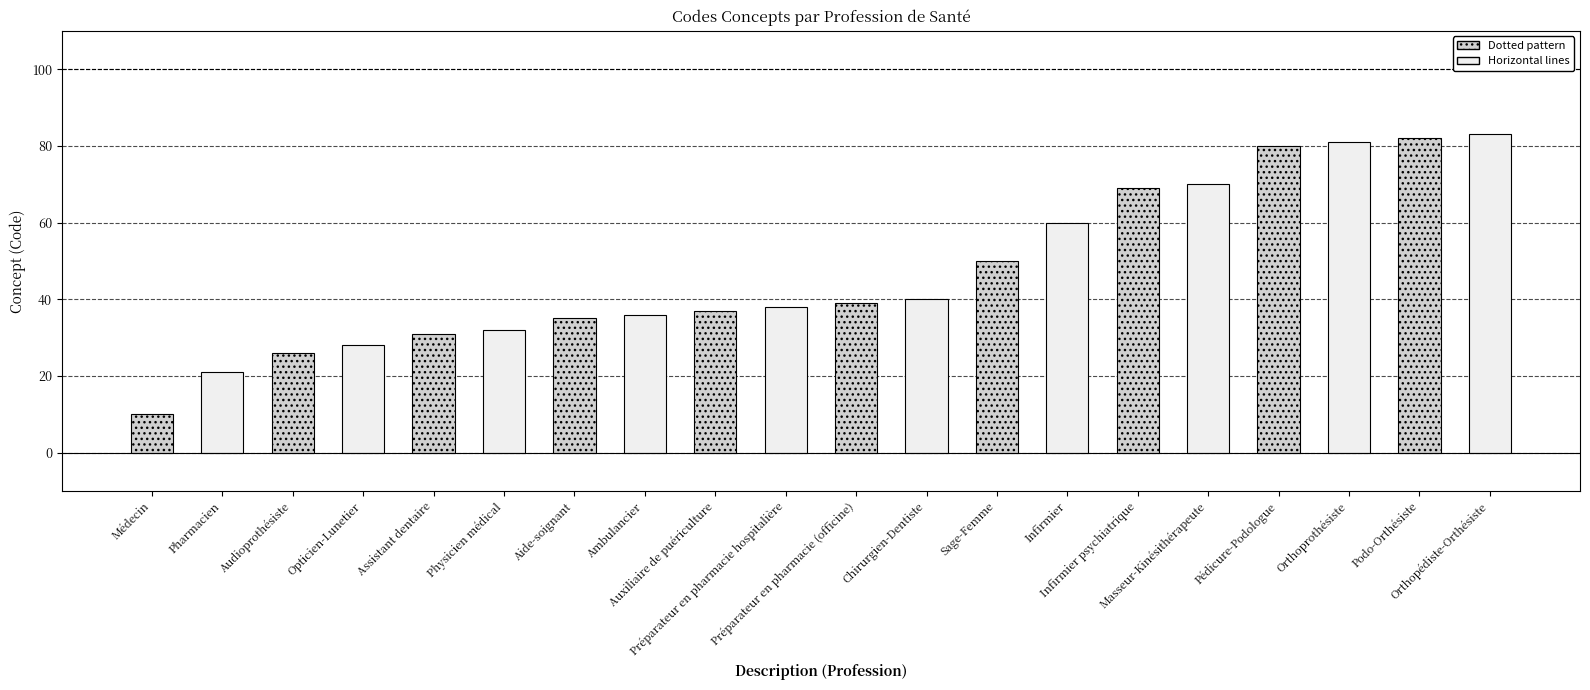

What is the average value?

47